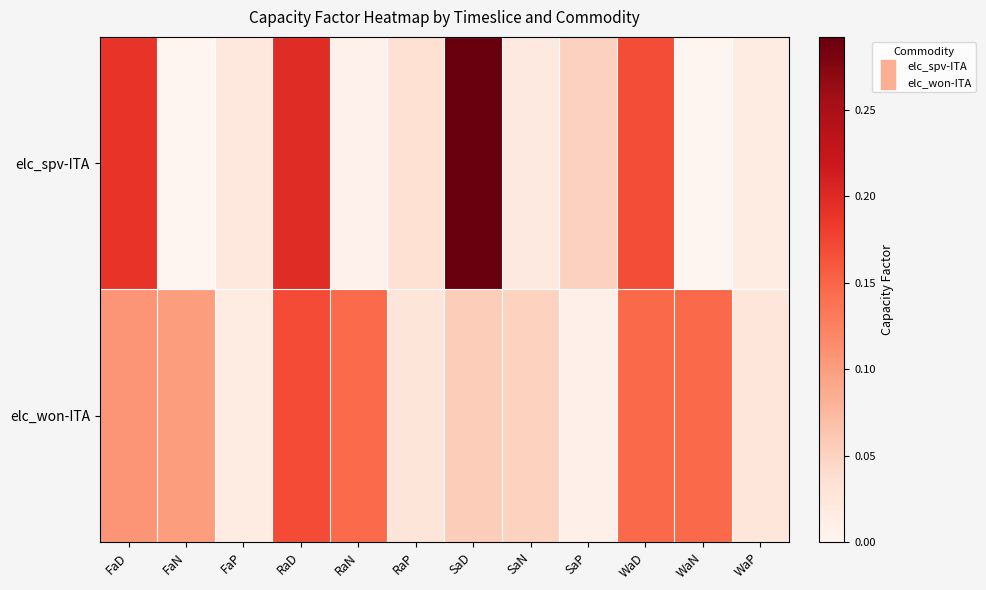

Reading right to left, list all the values displayed in this chart.

elc_spv-ITA: WaP=0.0	WaN=0.0	WaD=0.2	SaP=0.1	SaN=0.0	SaD=0.3	RaP=0.0	RaN=0.0	RaD=0.2	FaP=0.0	FaN=0.0	FaD=0.2
elc_won-ITA: WaP=0.0	WaN=0.1	WaD=0.1	SaP=0.0	SaN=0.0	SaD=0.1	RaP=0.0	RaN=0.1	RaD=0.2	FaP=0.0	FaN=0.1	FaD=0.1